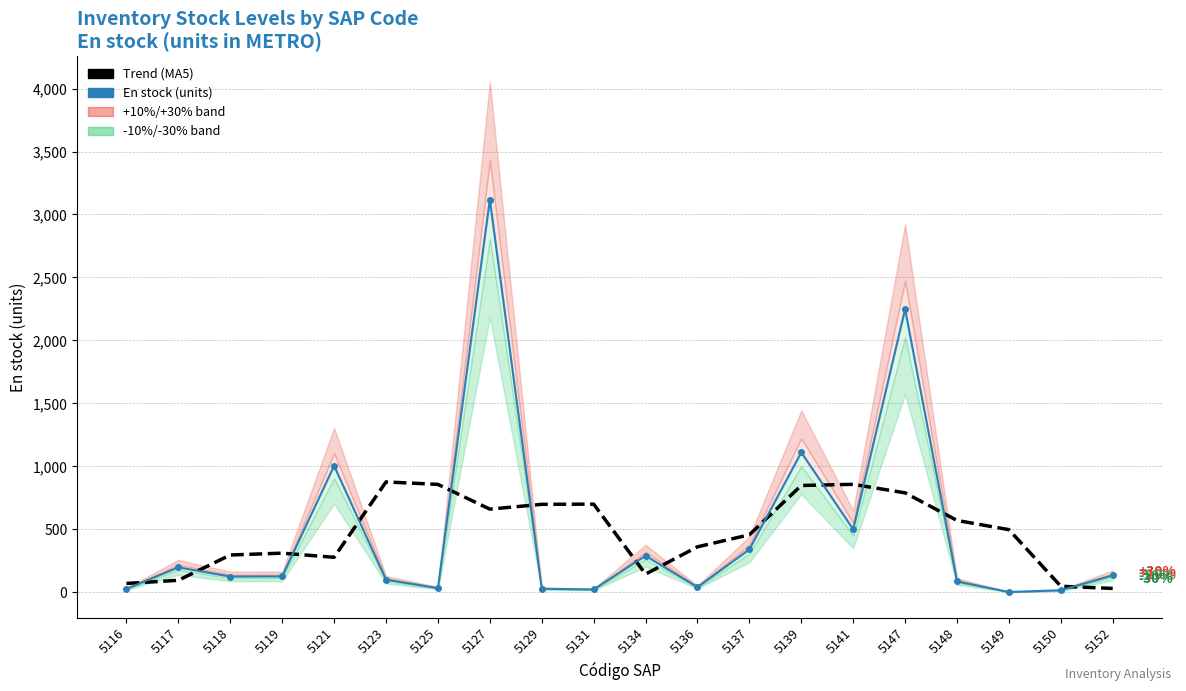

What is the approximate value of Trend (MA5) at 5127?

660.2